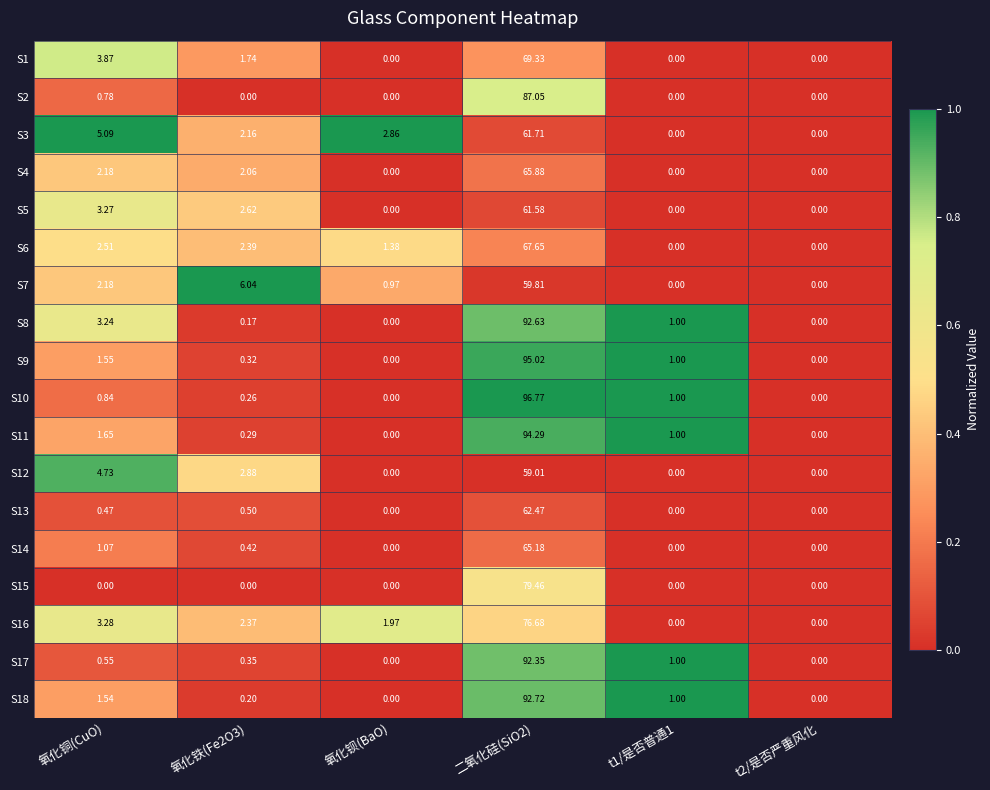

What is the maximum value shown in the chart?

96.8